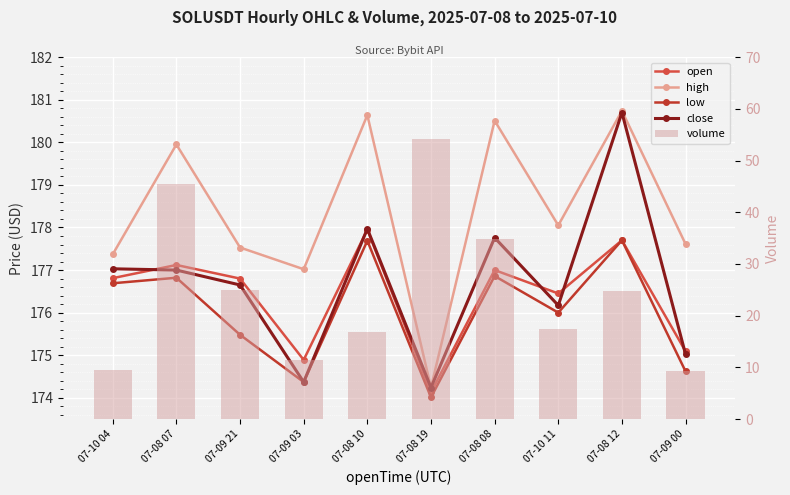

List the labels in order of volume value, largest first.

07-08 19, 07-08 07, 07-08 08, 07-09 21, 07-08 12, 07-10 11, 07-08 10, 07-09 03, 07-10 04, 07-09 00